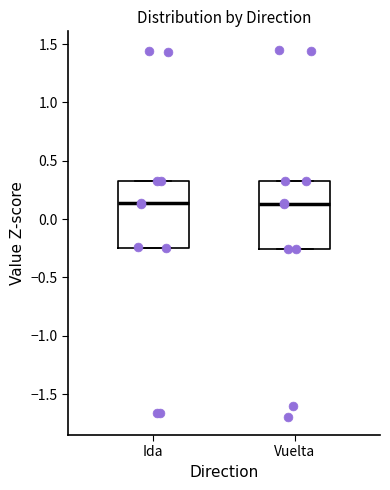

Reading left to right, read every box against the y-axis: the position of its median line, the range the box covers, and the ends of its whiskers. The values are not printed on the chart, so give them approximately, as read against the axis.

Ida: median 0.15, box -0.25 to 0.35, whiskers -0.25 to 0.35
Vuelta: median 0.15, box -0.25 to 0.30, whiskers -0.25 to 0.35